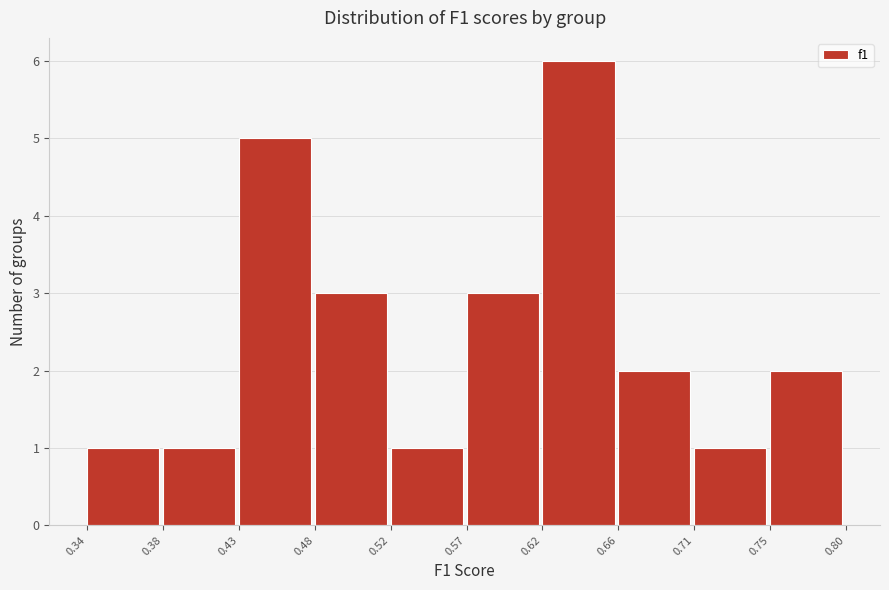

Reading left to right, transcribe this chart: for each bar, give the range it covers on the x-axis and its height. The values are not printed on the chart, so give them approximately, as read against the axis.

0.34 to 0.38: 1
0.38 to 0.43: 1
0.43 to 0.48: 5
0.48 to 0.52: 3
0.52 to 0.57: 1
0.57 to 0.62: 3
0.62 to 0.66: 6
0.66 to 0.71: 2
0.71 to 0.75: 1
0.75 to 0.80: 2